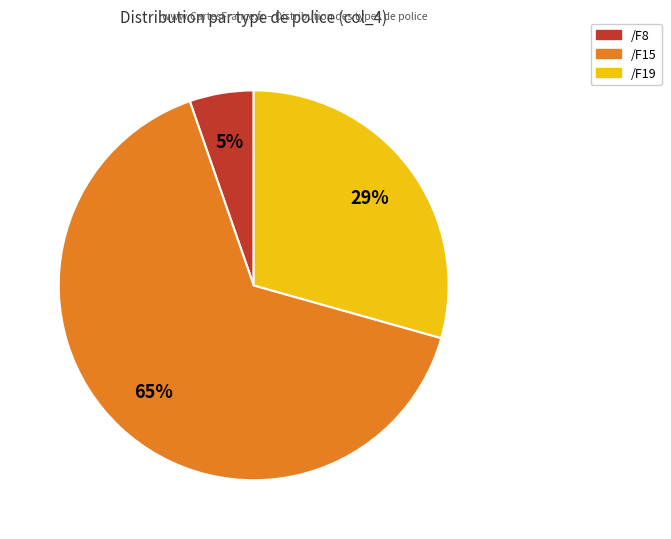

Is there any slice that represents more than half of the pie?

Yes